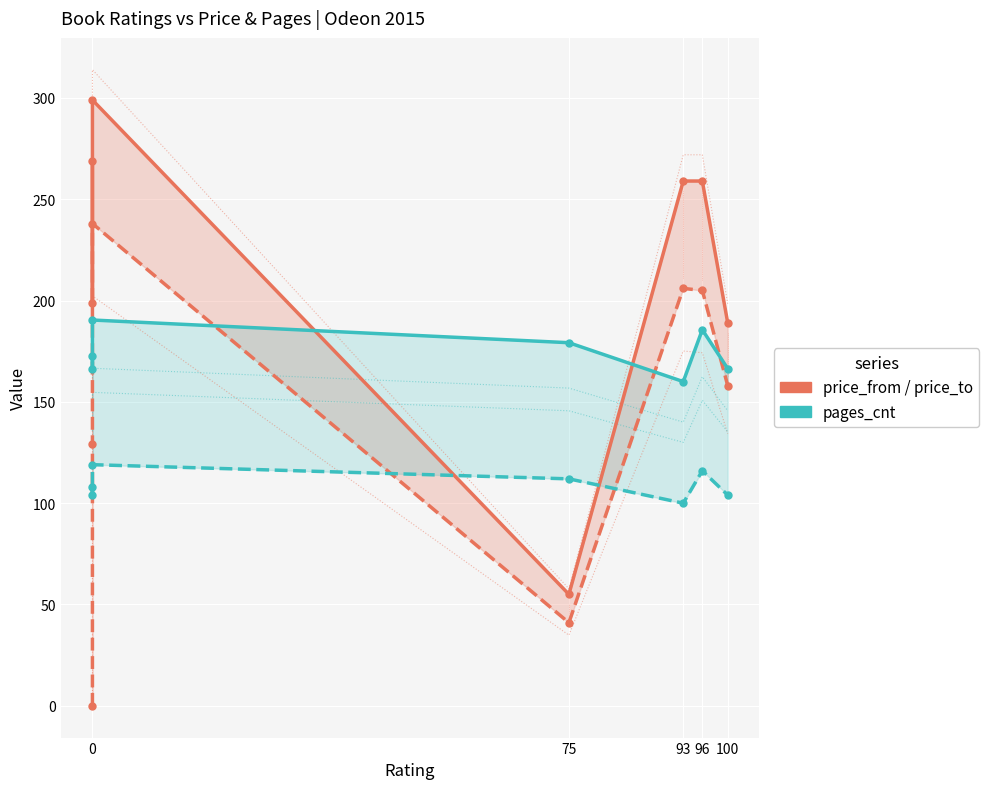

What is the average value of the price_from series?

139.6